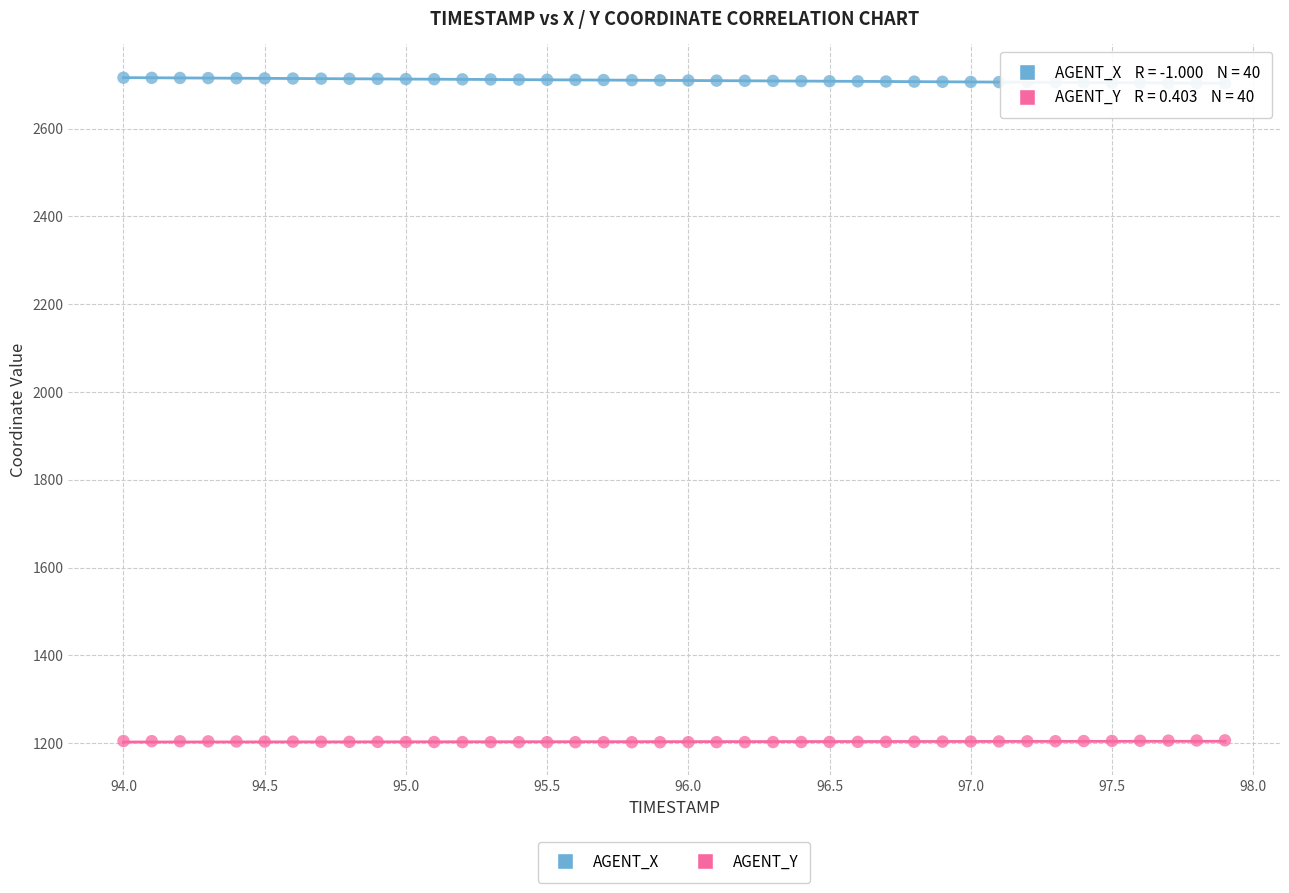

Which series contains the highest Y value?

AGENT_X